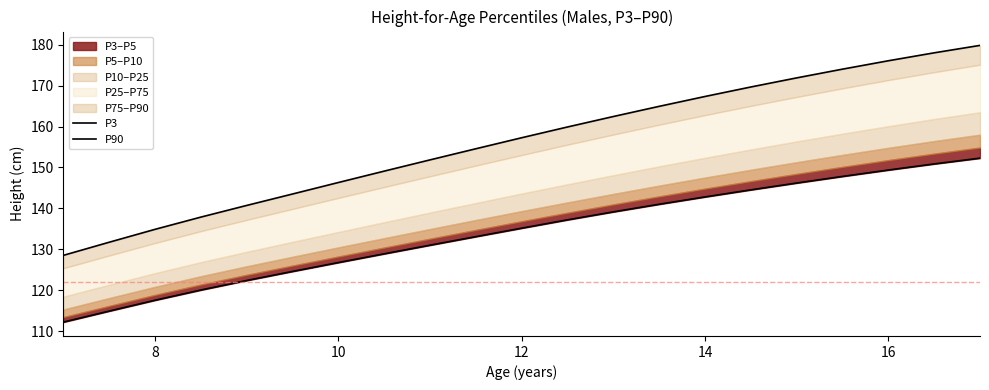

What is the lowest value of the P90 series?

128.5